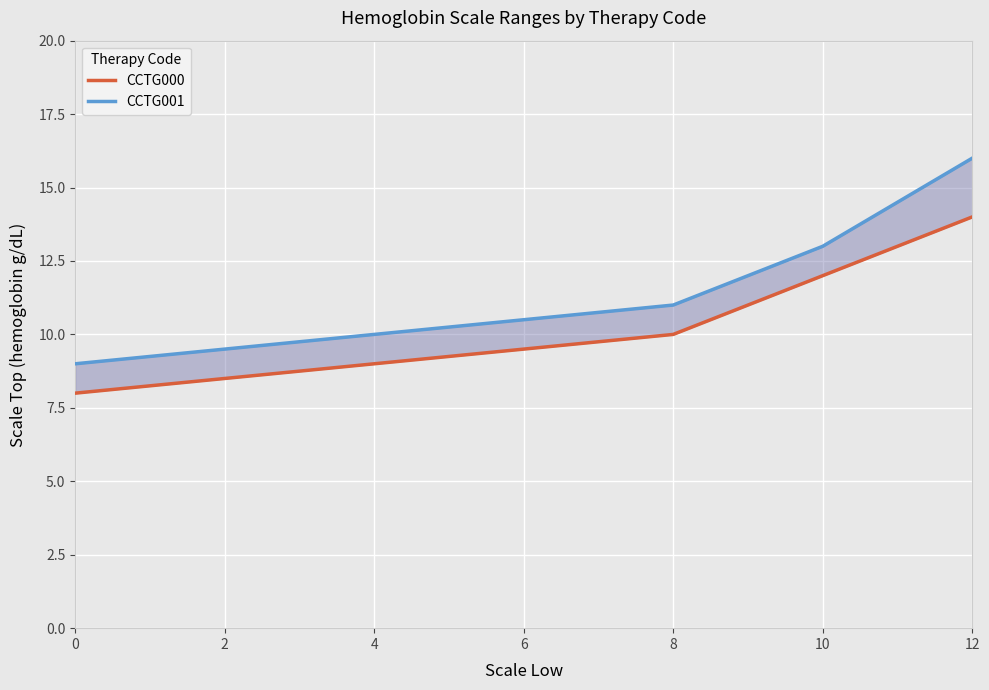

How many lines are shown in the chart?

2